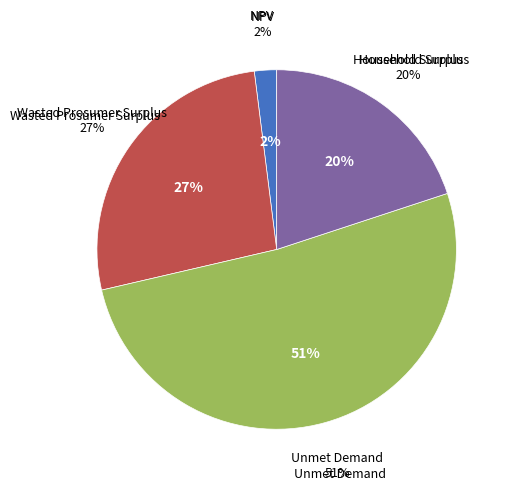

Which has a higher value, NPV or Wasted Prosumer Surplus?

Wasted Prosumer Surplus